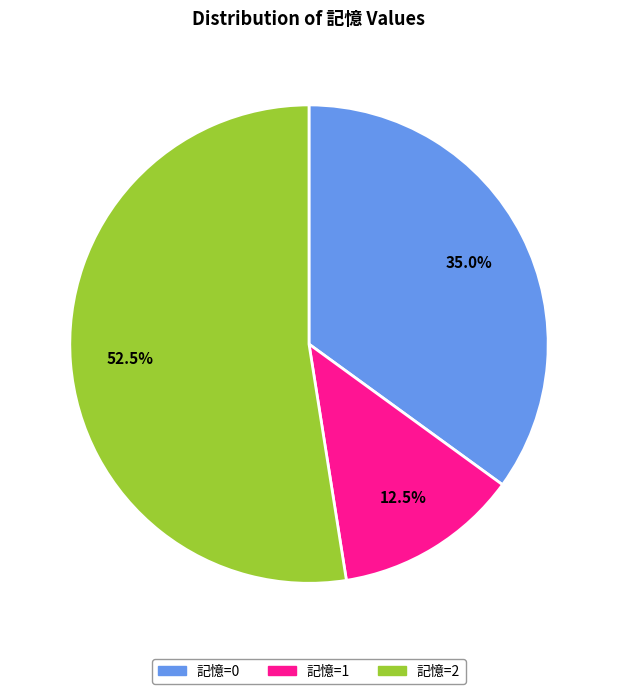

Is there any slice that represents more than half of the pie?

Yes